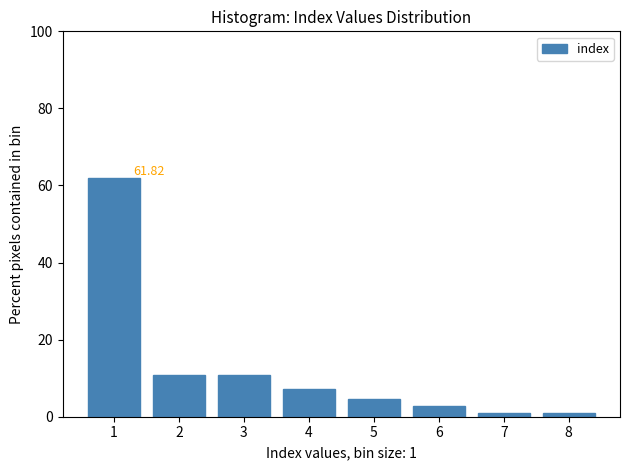

Which range on the x-axis has the tallest bar?

0.5 to 1.5